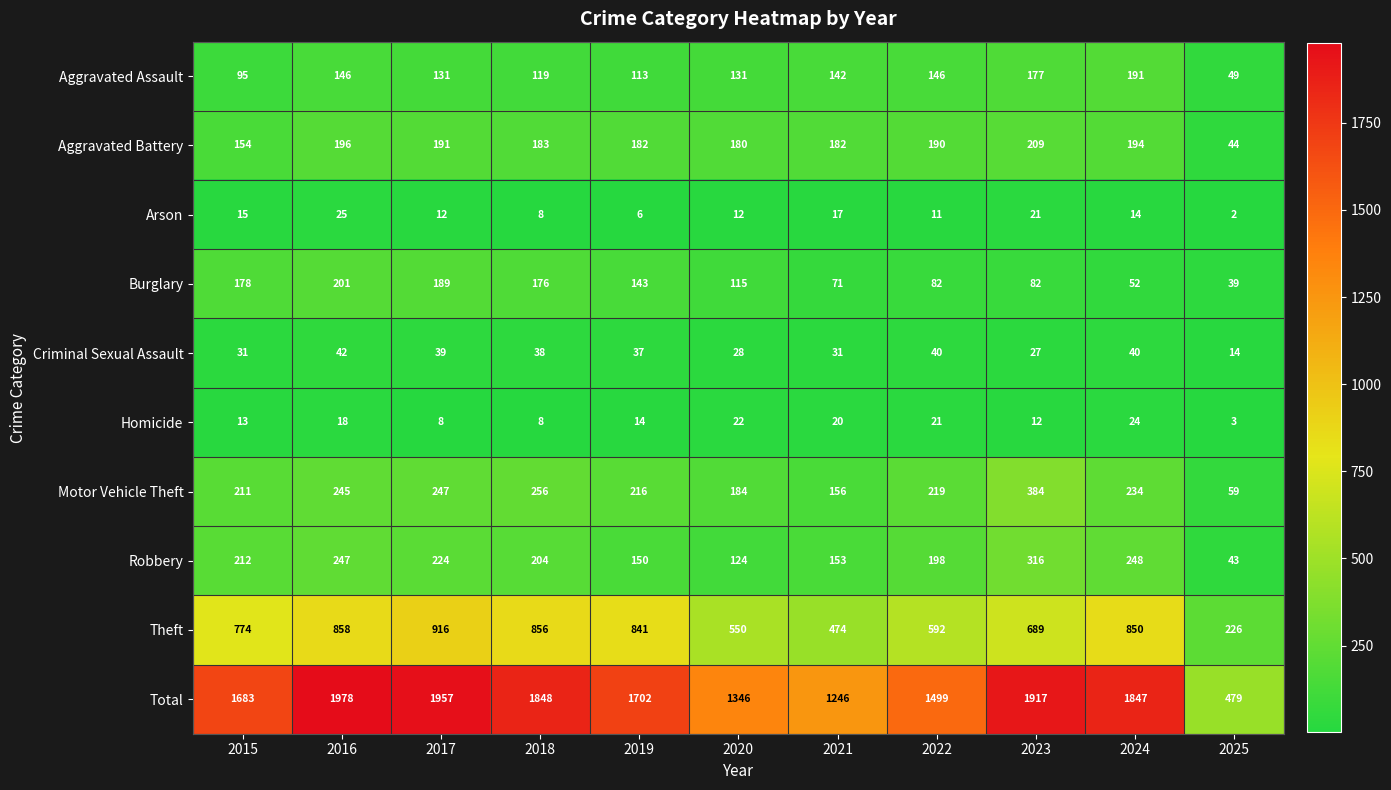

At which category does the chart reach its peak across all series?

2016